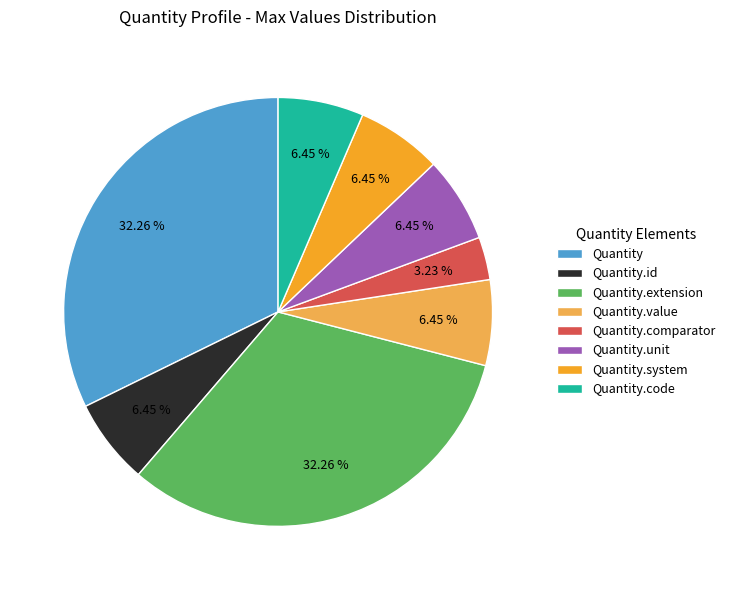

What is the total percentage of Quantity.value and Quantity.unit?

12.9%